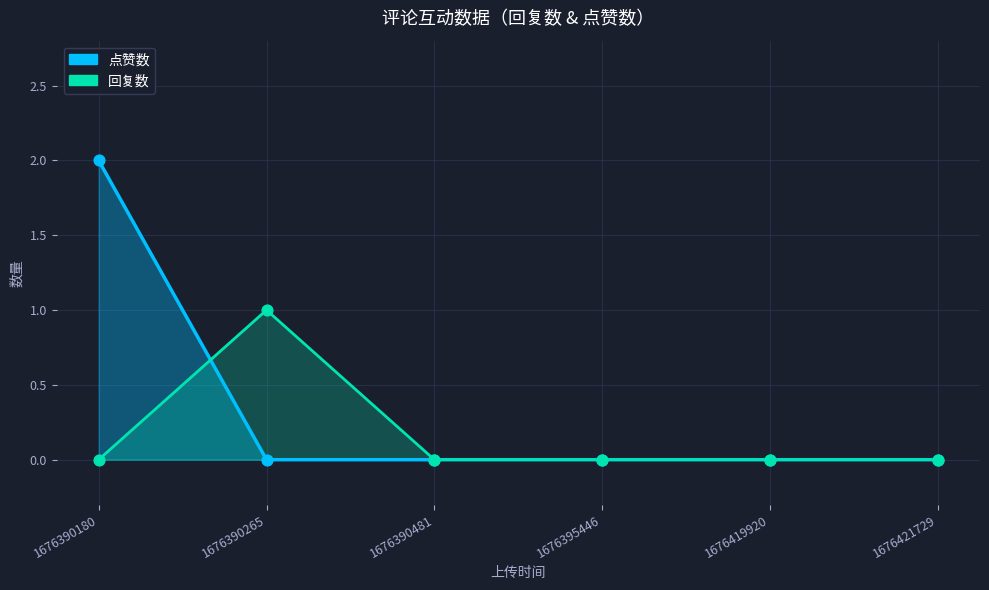

At which category is the sum across all series the highest?

1676390180